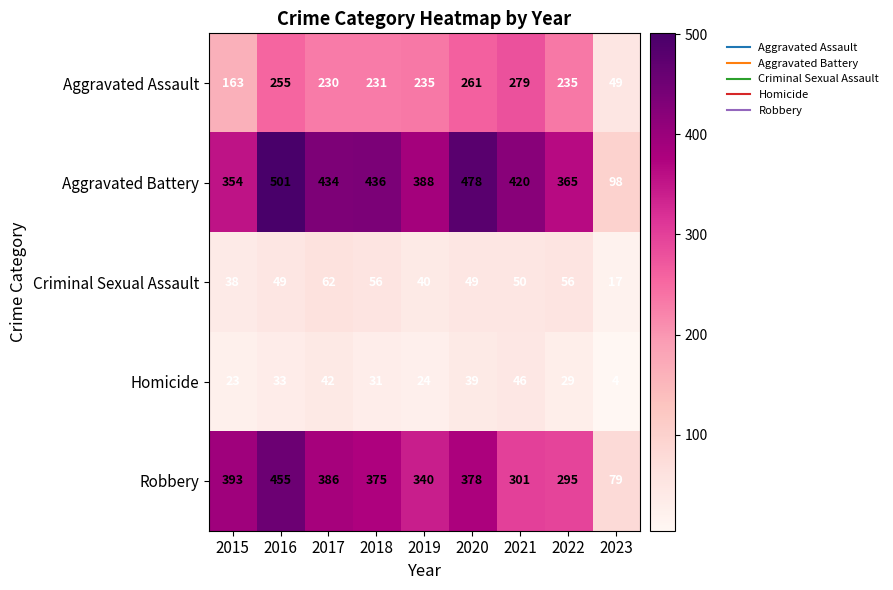

Count the number of data series in this chart.

5